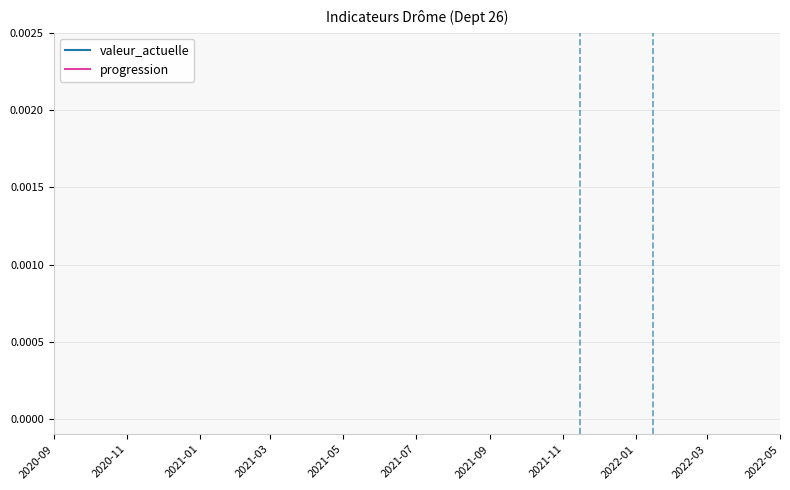

True or false: progression and valeur_actuelle intersect in this chart.

False